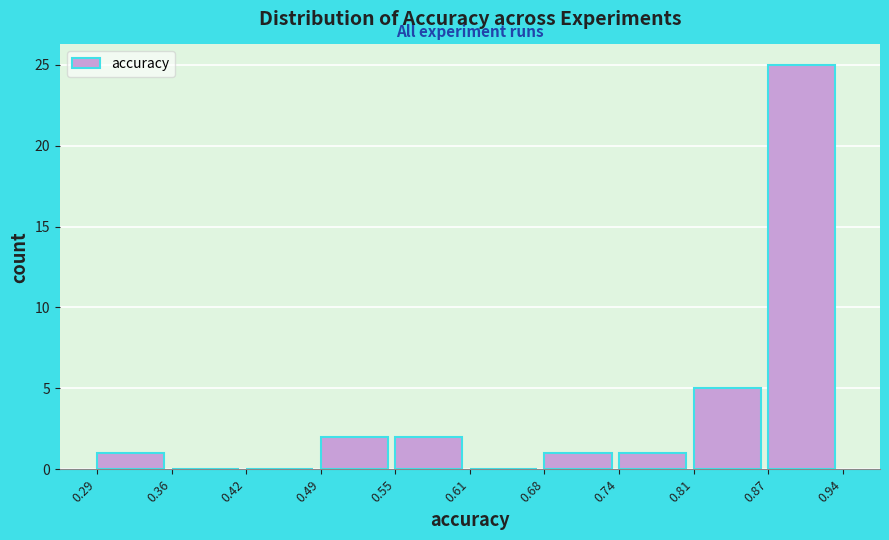

What is the height of the bar covering 0.68 to 0.74 on the x-axis? The values are not printed on the chart, so give them approximately, as read against the axis.

1